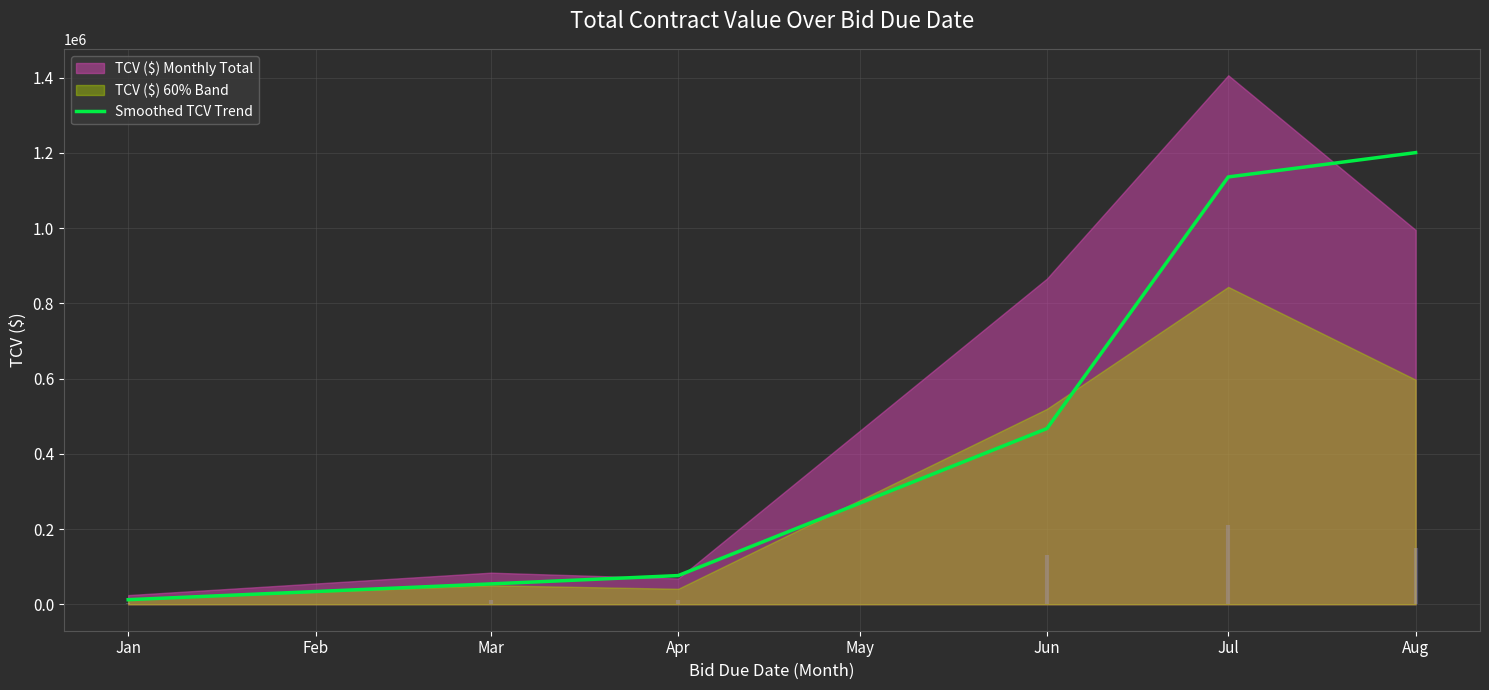

The value of Smoothed TCV Trend at Aug is 1200536.0. True or false?

True